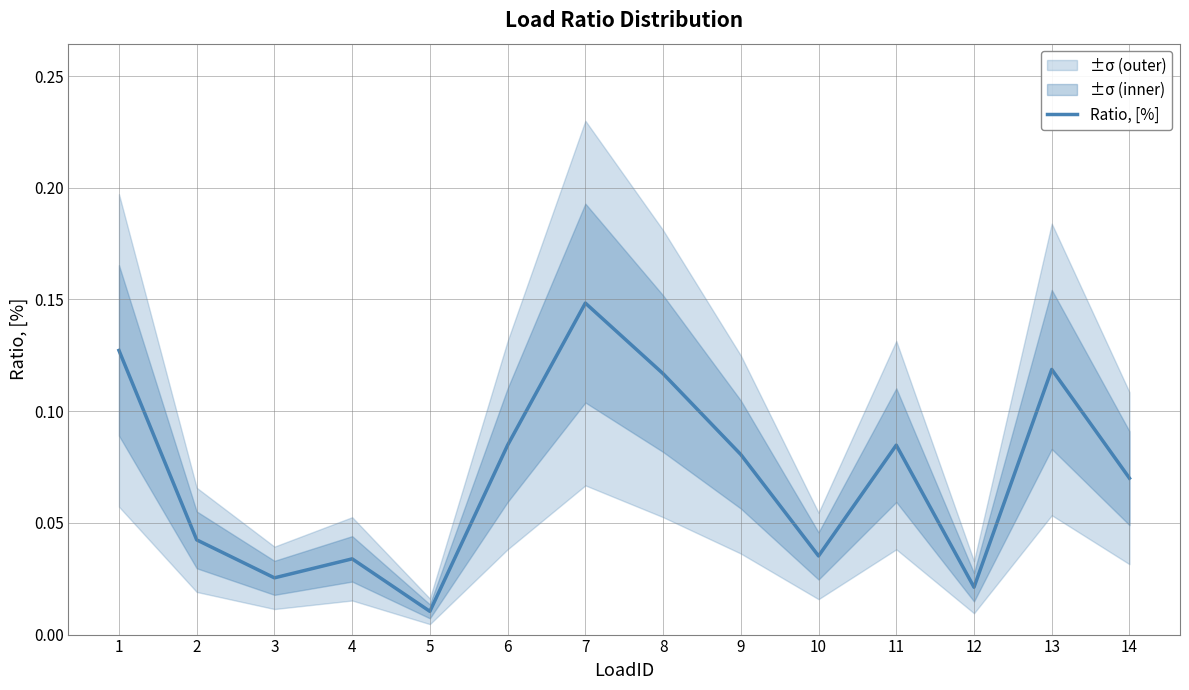

How many lines are shown in the chart?

1